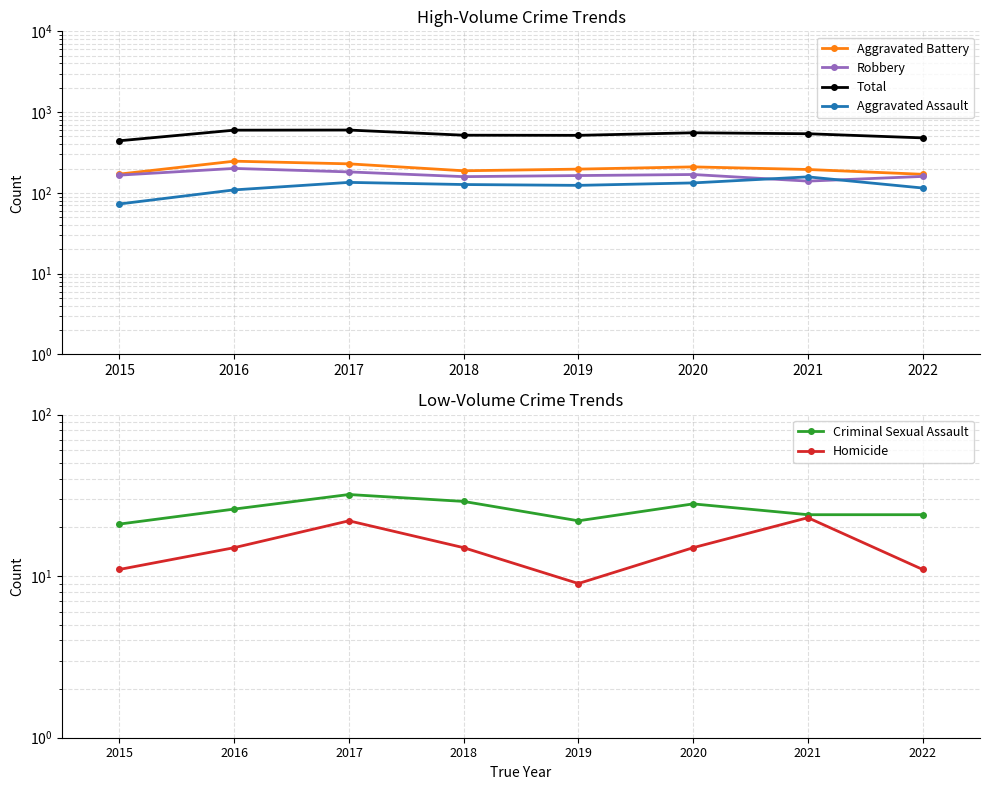

What are all the series names shown in the legend?

Aggravated Battery, Robbery, Total, Aggravated Assault, Criminal Sexual Assault, Homicide